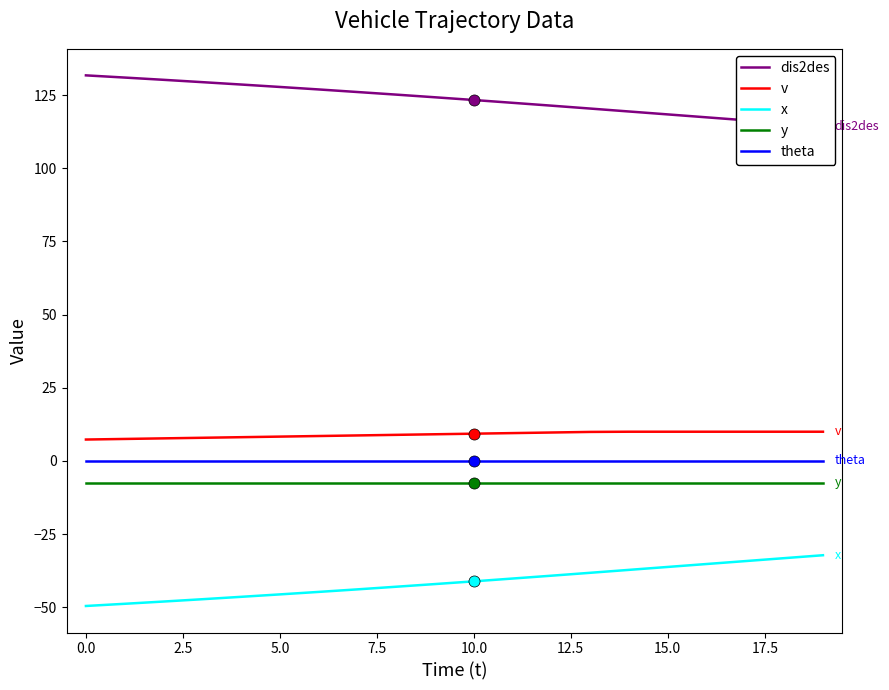

True or false: y and dis2des intersect in this chart.

False